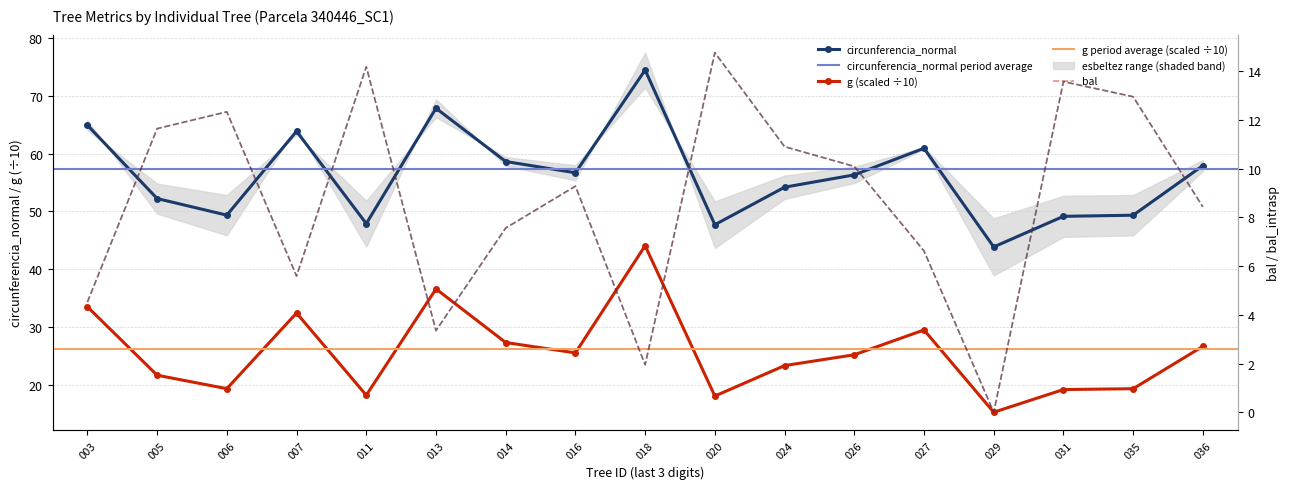

Rank the categories by g value from lowest to highest.

029, 020, 011, 031, 035, 006, 005, 024, 026, 016, 036, 014, 027, 007, 003, 013, 018